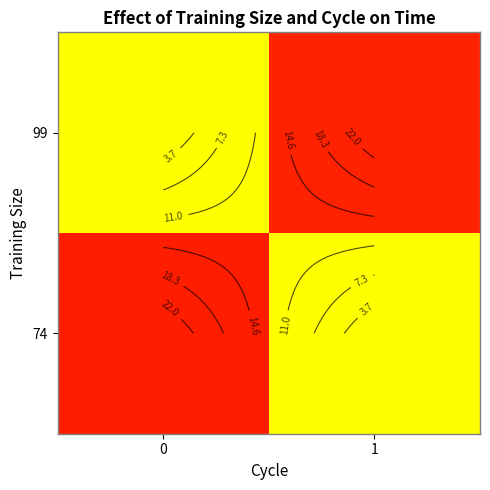

What is the sum of the 99 values at 0 and 1?

25.1